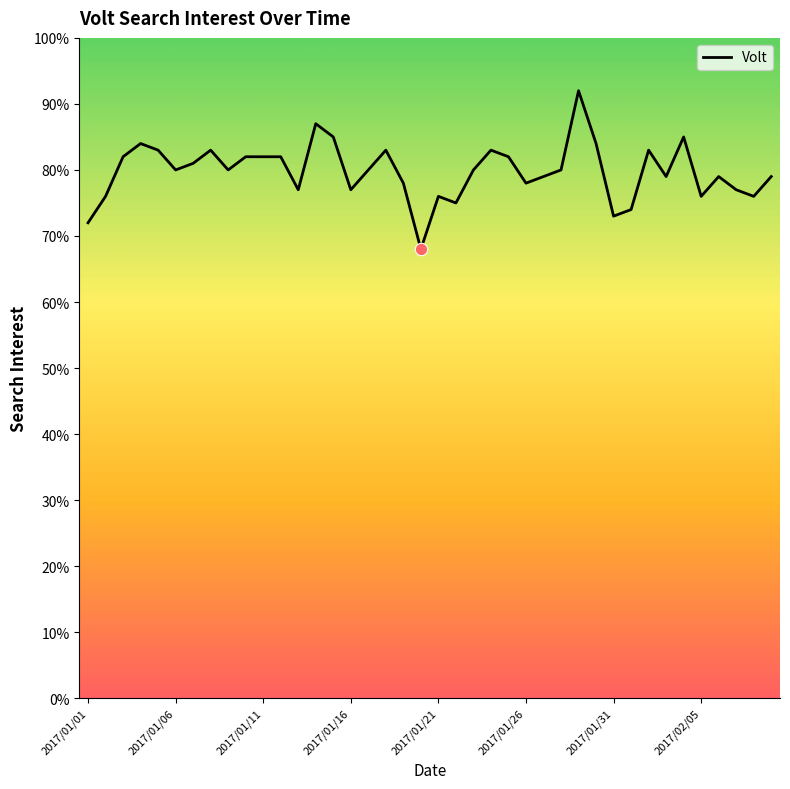

What is the difference between the maximum and minimum values?

24